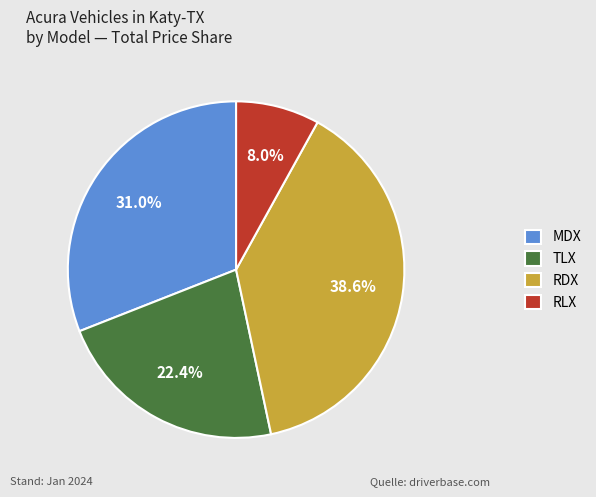

To the nearest percent, what is the difference between the largest and smallest slice percentages?

31%